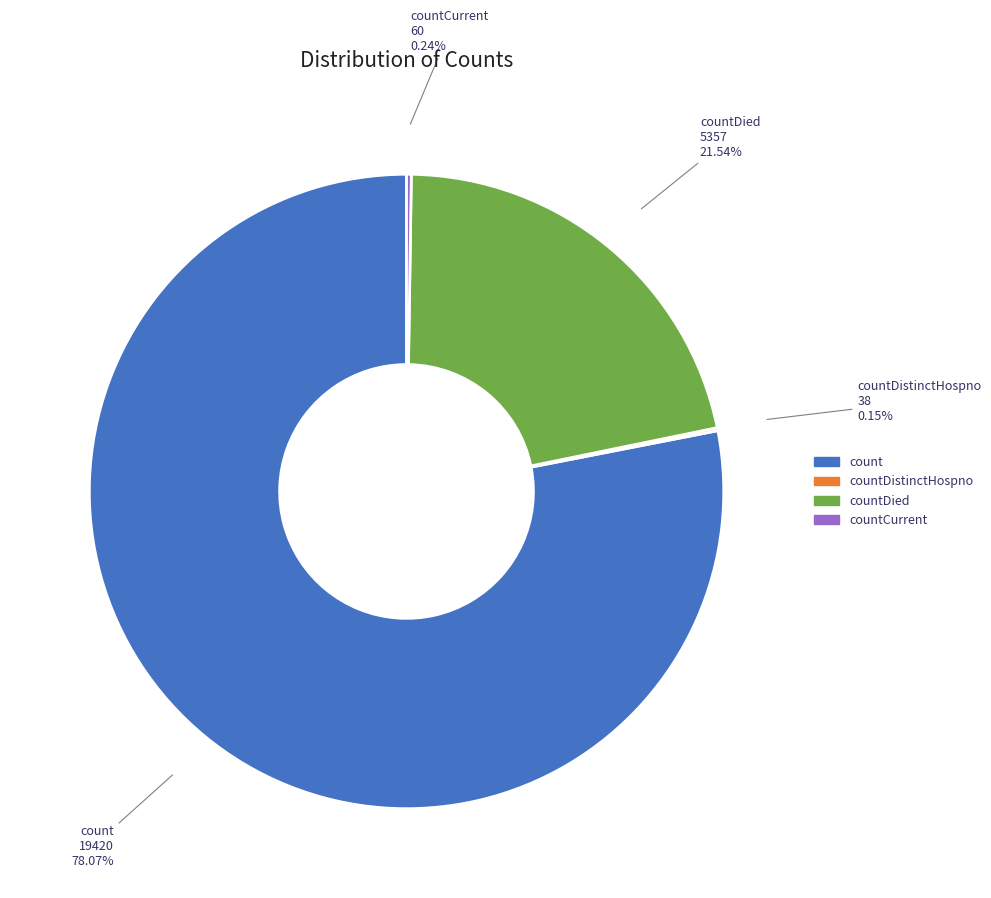

Does any single category account for the majority?

Yes